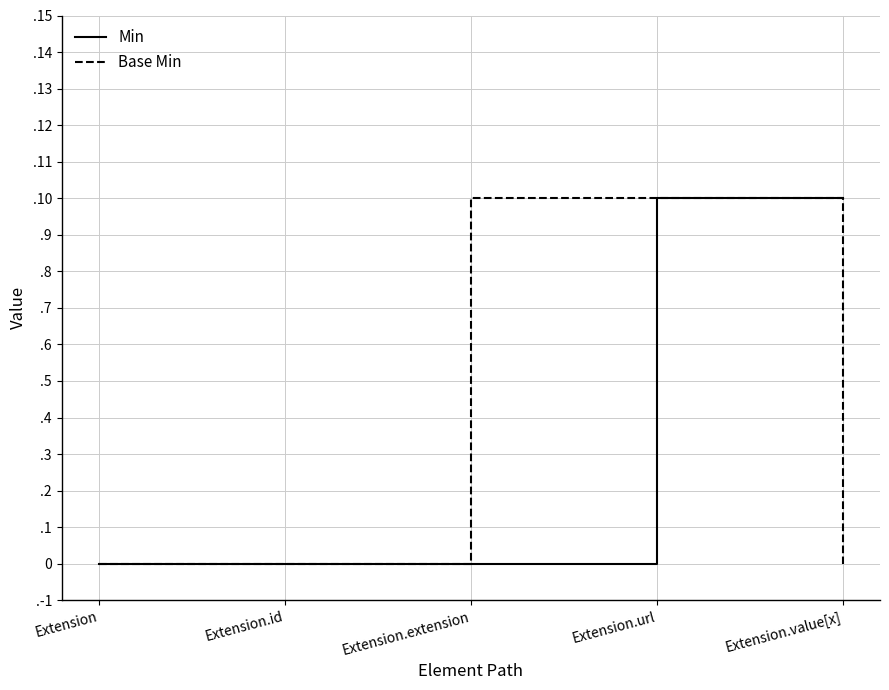

What are all the series names shown in the legend?

Min, Base Min